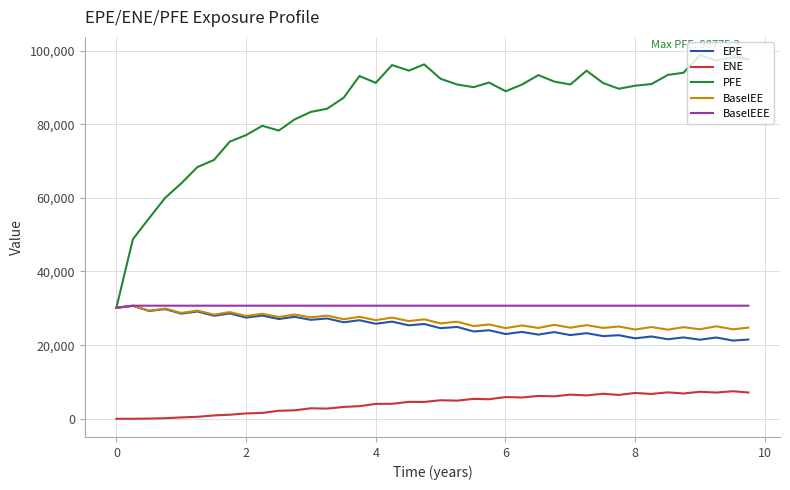

How many lines are shown in the chart?

5